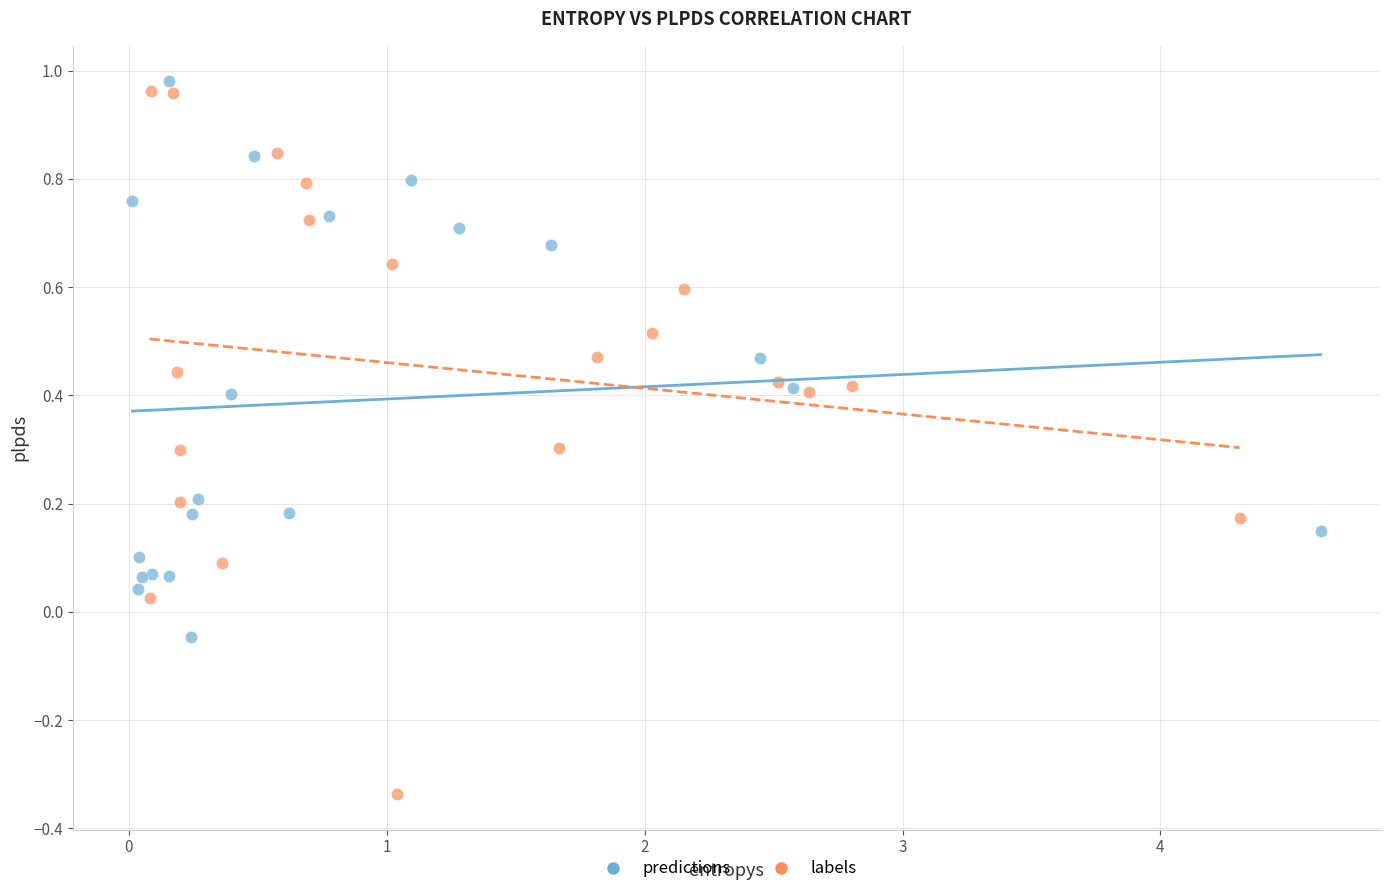

Which series contains the lowest Y value?

labels